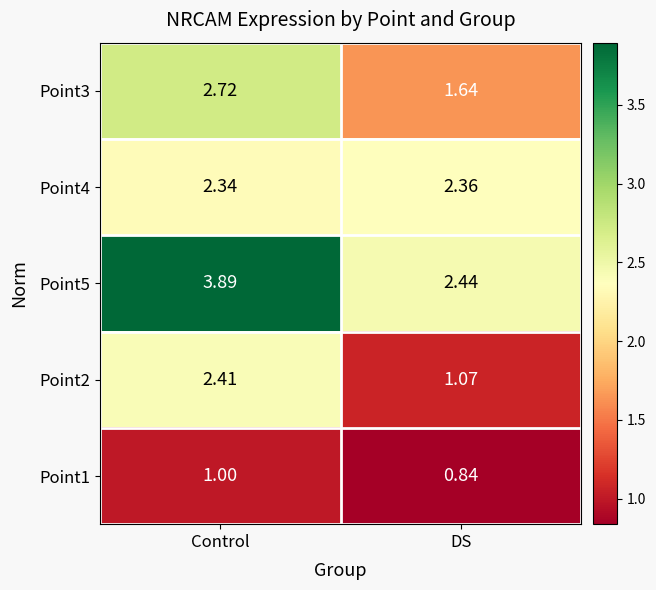

Which label corresponds to the smallest value in the chart?

DS